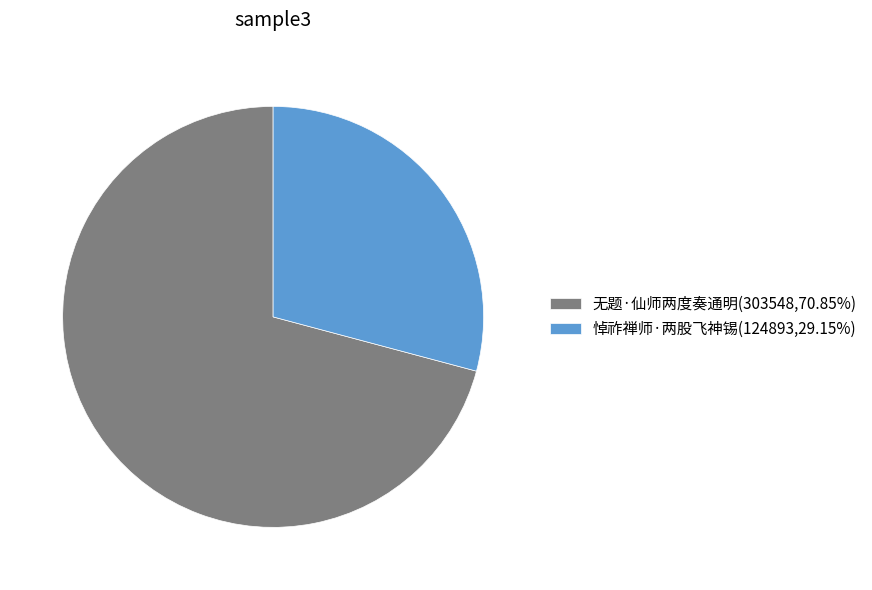

Combined, do 无题·仙师两度奏通明(303548,70.85%) and 悼祚禅师·两股飞神锡(124893,29.15%) account for over 50%?

Yes